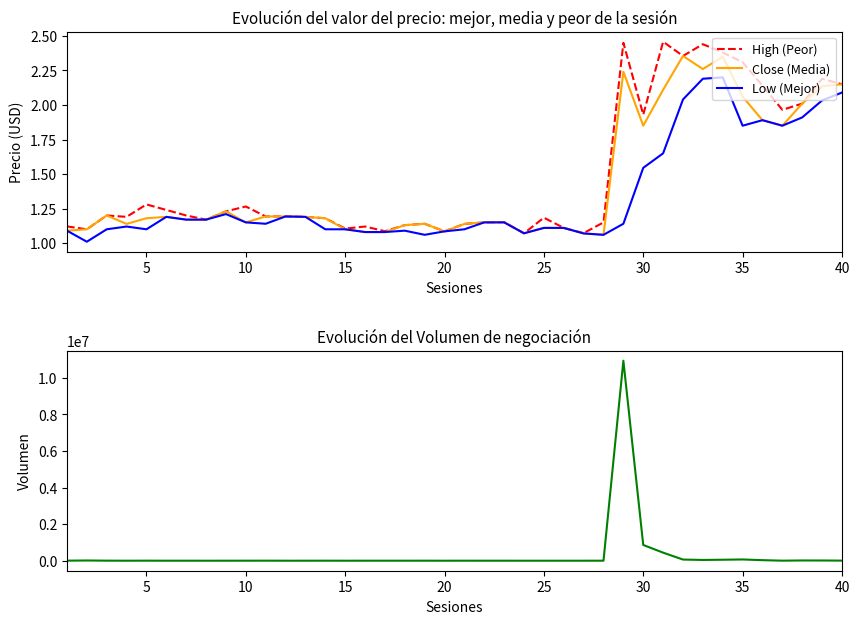

The Low (Mejor) series shows 1.7 at 15. True or false?

False